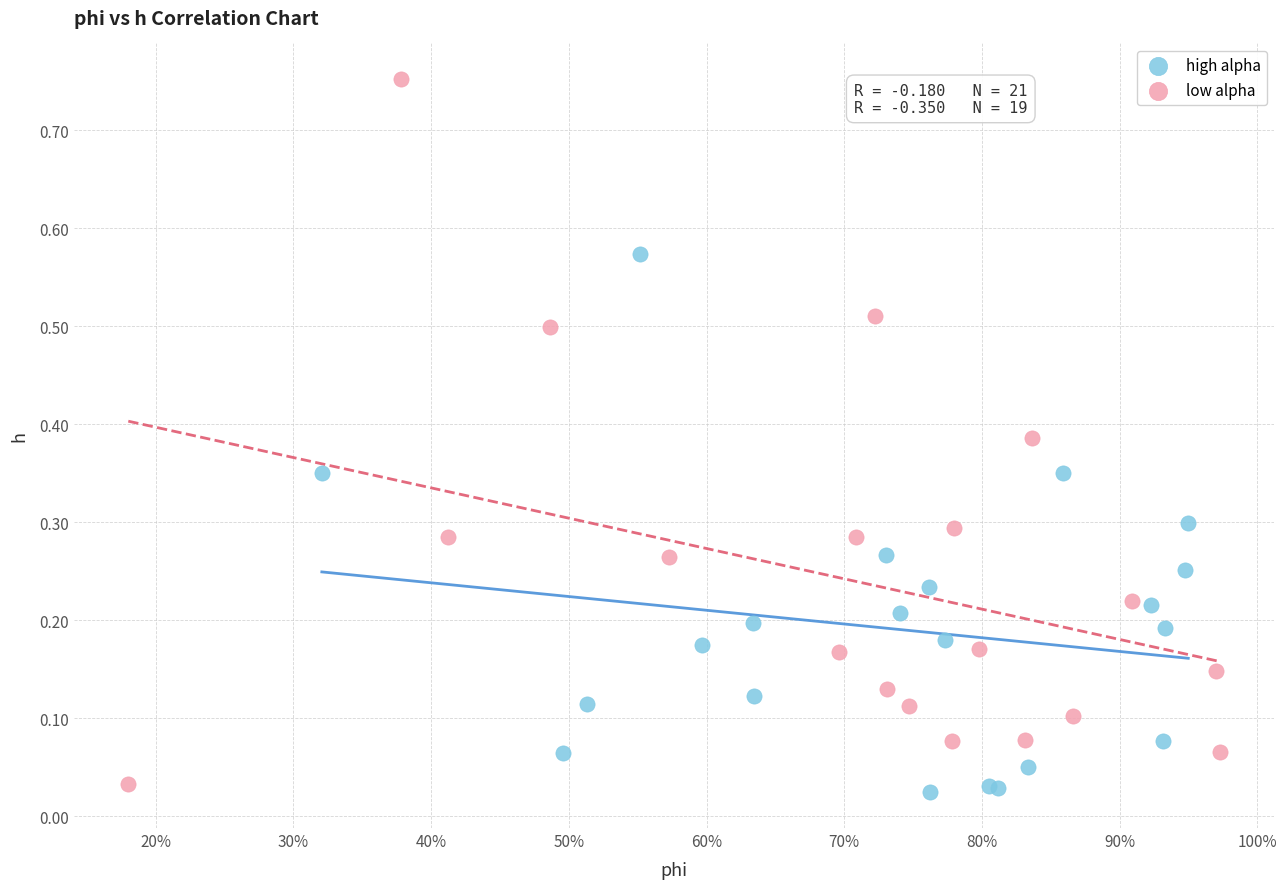

Which series has the widest spread of Y values?

low alpha